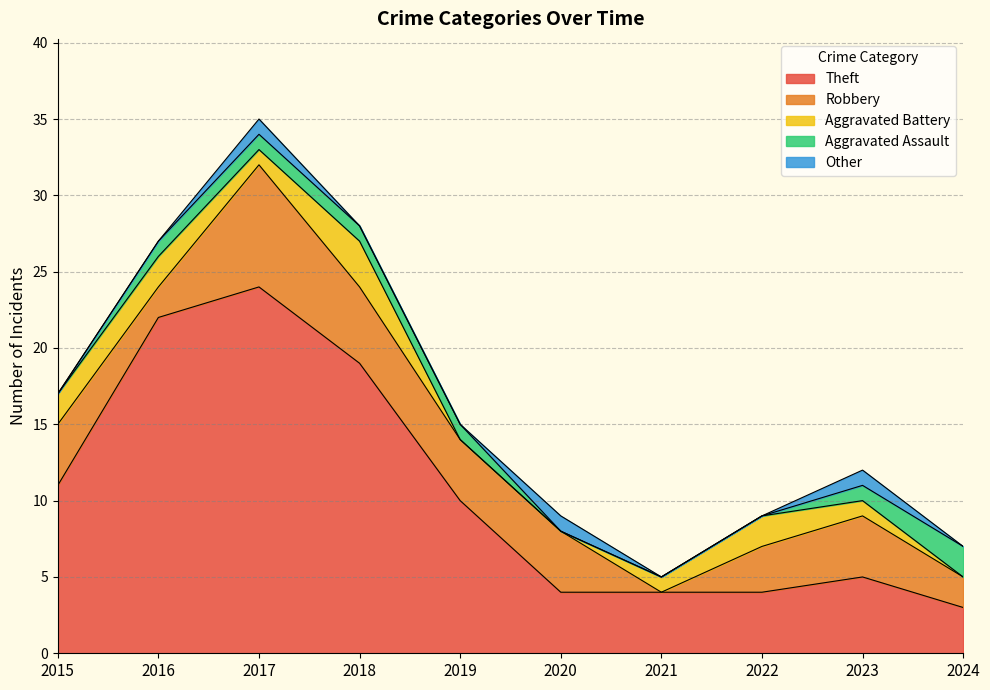

True or false: Other has a value of 1 at 2017.

True